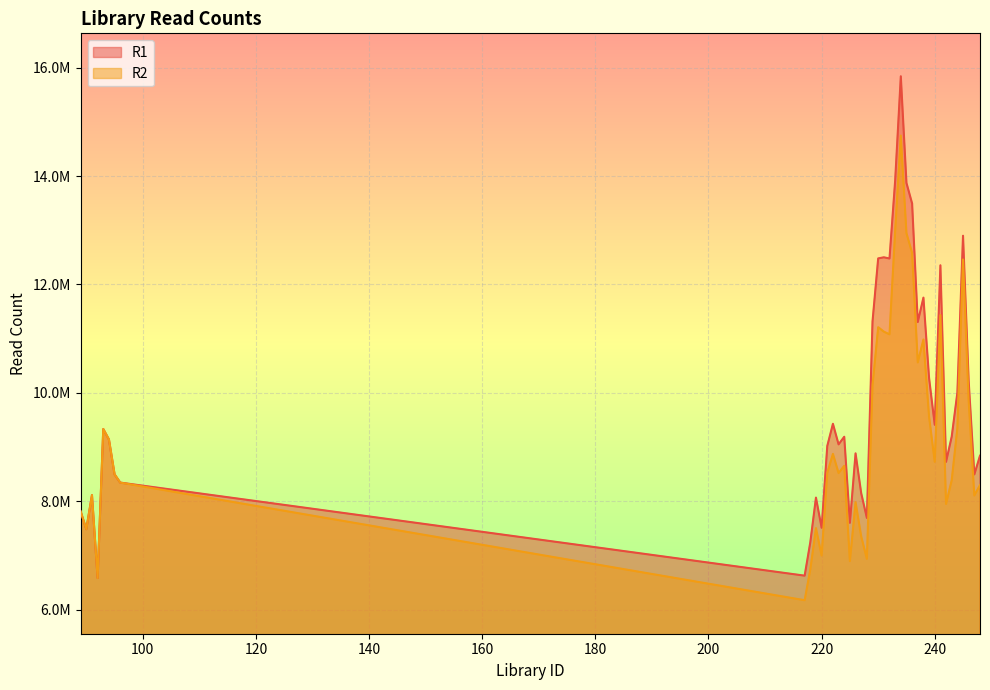

List the series in order of their overall mean, lowest first.

R2, R1